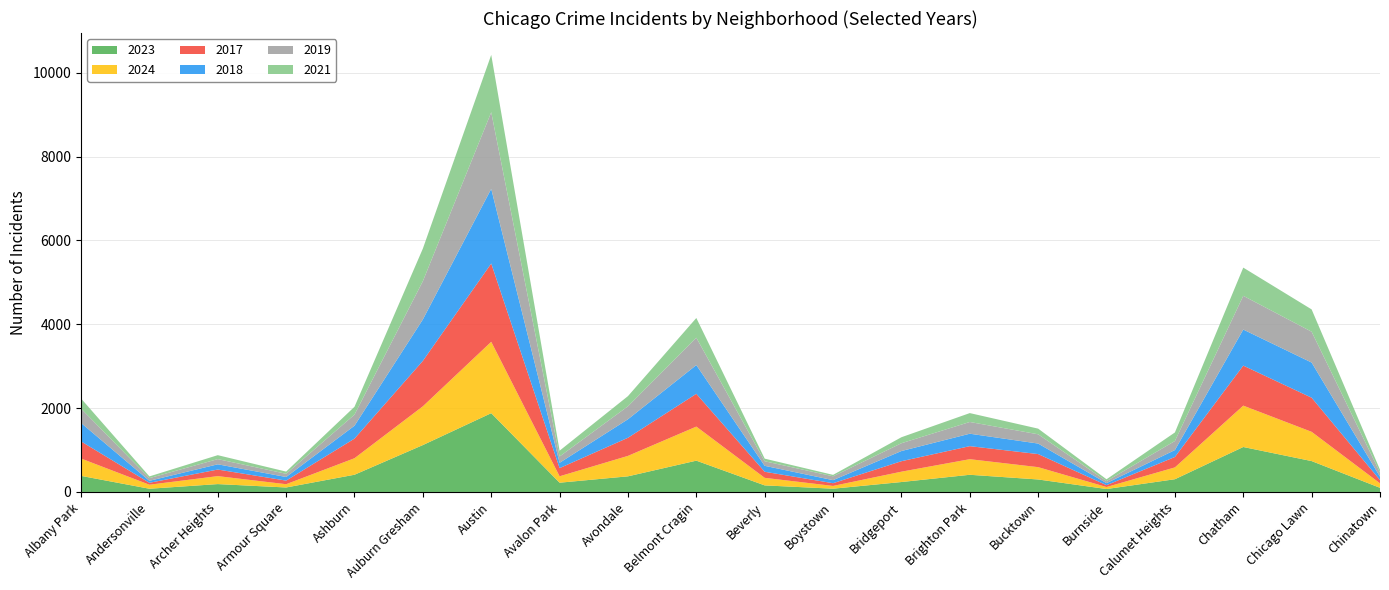

Reading left to right, extract all data points from this chart.

2023: Albany Park=384	Andersonville=77	Archer Heights=188	Armour Square=107	Ashburn=411	Auburn Gresham=1119	Austin=1880	Avalon Park=221	Avondale=373	Belmont Cragin=747	Beverly=157	Boystown=78	Bridgeport=237	Brighton Park=410	Bucktown=298	Burnside=70	Calumet Heights=304	Chatham=1073	Chicago Lawn=737	Chinatown=99
2024: Albany Park=414	Andersonville=96	Archer Heights=190	Armour Square=78	Ashburn=394	Auburn Gresham=925	Austin=1703	Avalon Park=153	Avondale=488	Belmont Cragin=813	Beverly=180	Boystown=66	Bridgeport=247	Brighton Park=372	Bucktown=294	Burnside=48	Calumet Heights=282	Chatham=987	Chicago Lawn=698	Chinatown=107
2017: Albany Park=409	Andersonville=46	Archer Heights=157	Armour Square=86	Ashburn=468	Auburn Gresham=1084	Austin=1868	Avalon Park=195	Avondale=432	Belmont Cragin=782	Beverly=145	Boystown=65	Bridgeport=250	Brighton Park=311	Bucktown=312	Burnside=44	Calumet Heights=249	Chatham=955	Chicago Lawn=814	Chinatown=78
2018: Albany Park=440	Andersonville=47	Archer Heights=125	Armour Square=86	Ashburn=308	Auburn Gresham=989	Austin=1781	Avalon Park=127	Avondale=442	Belmont Cragin=686	Beverly=142	Boystown=73	Bridgeport=243	Brighton Park=297	Bucktown=251	Burnside=49	Calumet Heights=165	Chatham=860	Chicago Lawn=839	Chinatown=81
2019: Albany Park=343	Andersonville=64	Archer Heights=124	Armour Square=77	Ashburn=264	Auburn Gresham=913	Austin=1829	Avalon Park=150	Avondale=310	Belmont Cragin=653	Beverly=109	Boystown=92	Bridgeport=186	Brighton Park=280	Bucktown=221	Burnside=48	Calumet Heights=216	Chatham=805	Chicago Lawn=736	Chinatown=100
2021: Albany Park=241	Andersonville=41	Archer Heights=94	Armour Square=52	Ashburn=188	Auburn Gresham=777	Austin=1368	Avalon Park=139	Avondale=242	Belmont Cragin=470	Beverly=62	Boystown=34	Bridgeport=143	Brighton Park=212	Bucktown=135	Burnside=44	Calumet Heights=204	Chatham=673	Chicago Lawn=532	Chinatown=65